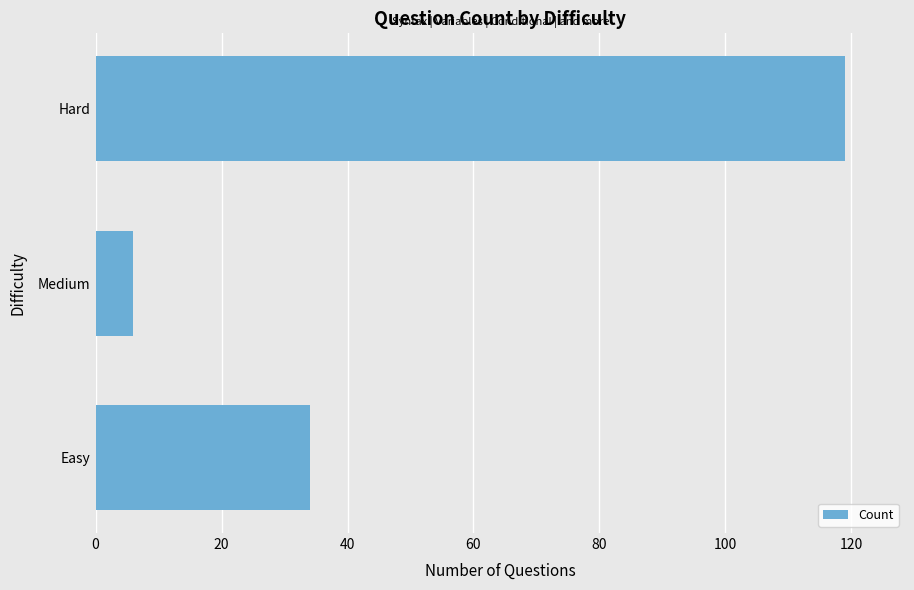

Where is the data nearest to the value 62?

Easy